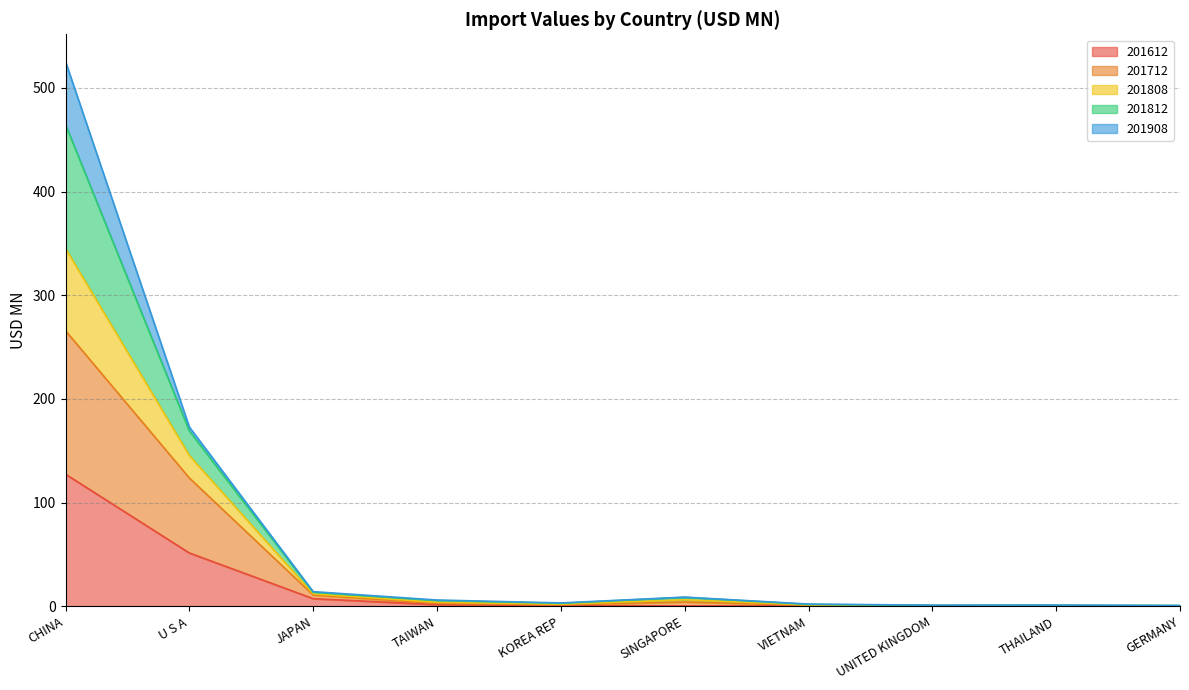

At which label does 201808 first exceed 6?

CHINA